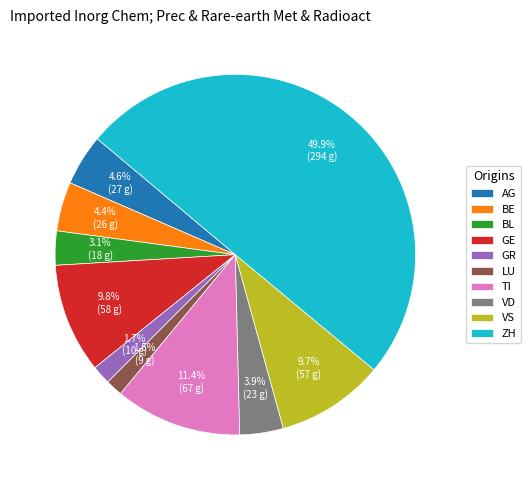

Which has a higher value, BE or TI?

TI